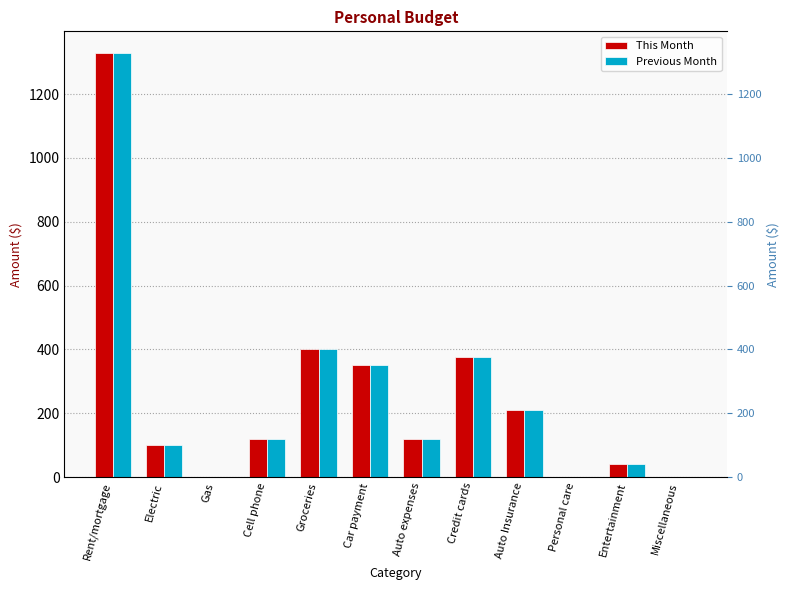

What is the label of the 4th bar from the left?

Cell phone